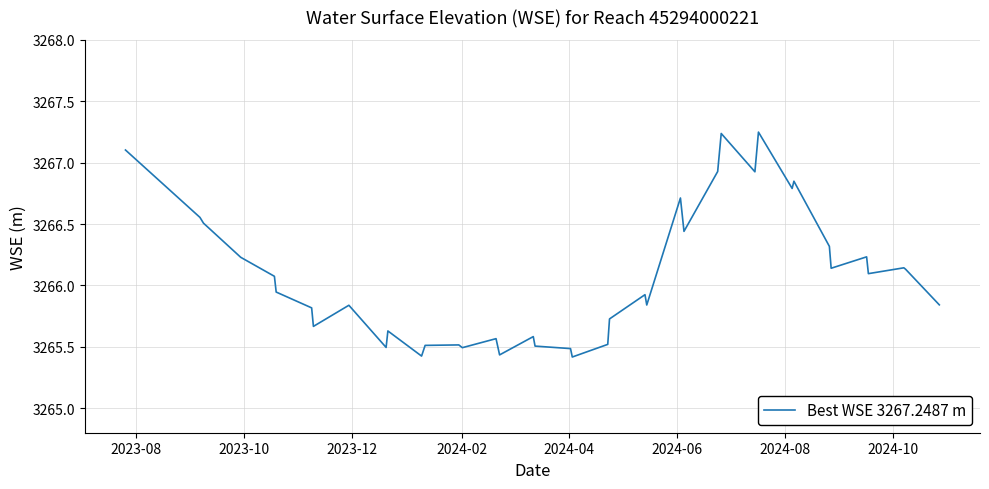

What is the difference between the maximum and minimum values?

1.8